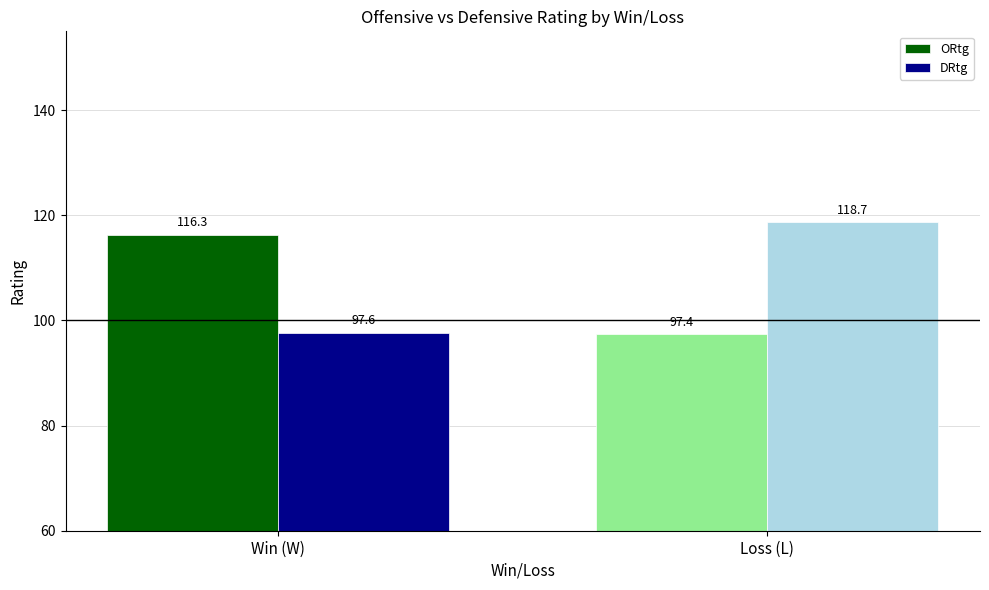

Which series changed the most between Win (W) and Loss (L)?

DRtg